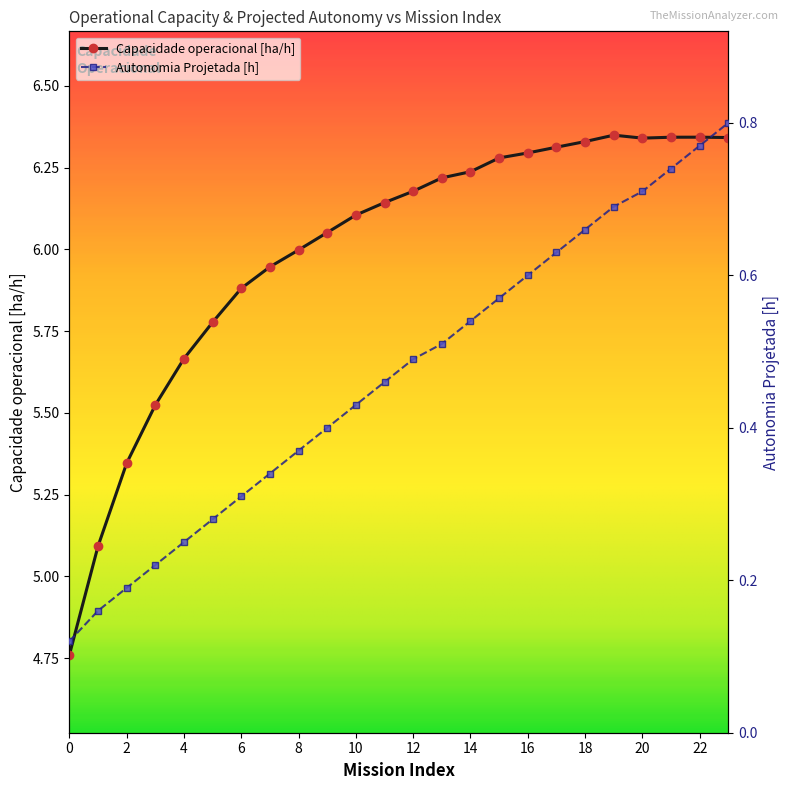

True or false: Capacidade operacional [ha/h] and Autonomia Projetada [h] intersect in this chart.

False